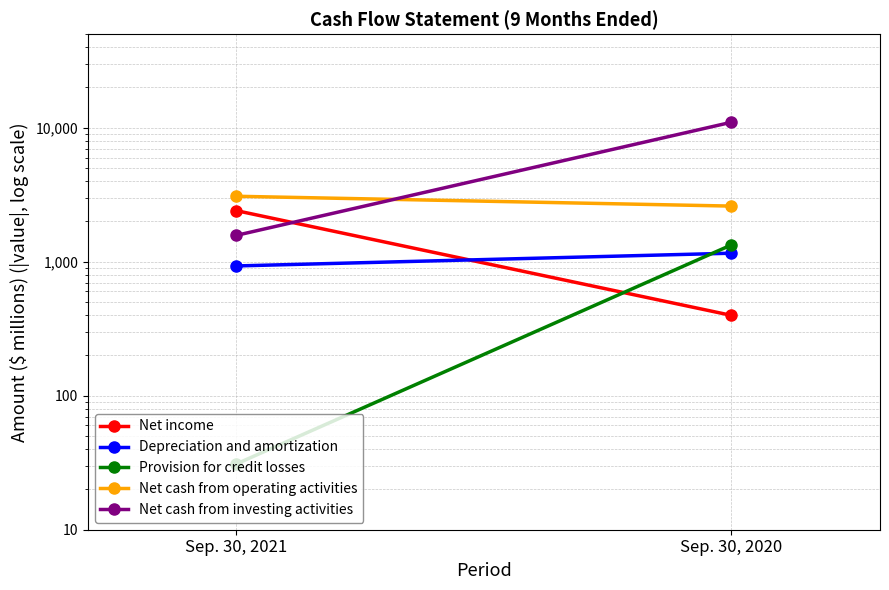

What are all the series names shown in the legend?

Net income, Depreciation and amortization, Provision for credit losses, Net cash from operating activities, Net cash from investing activities